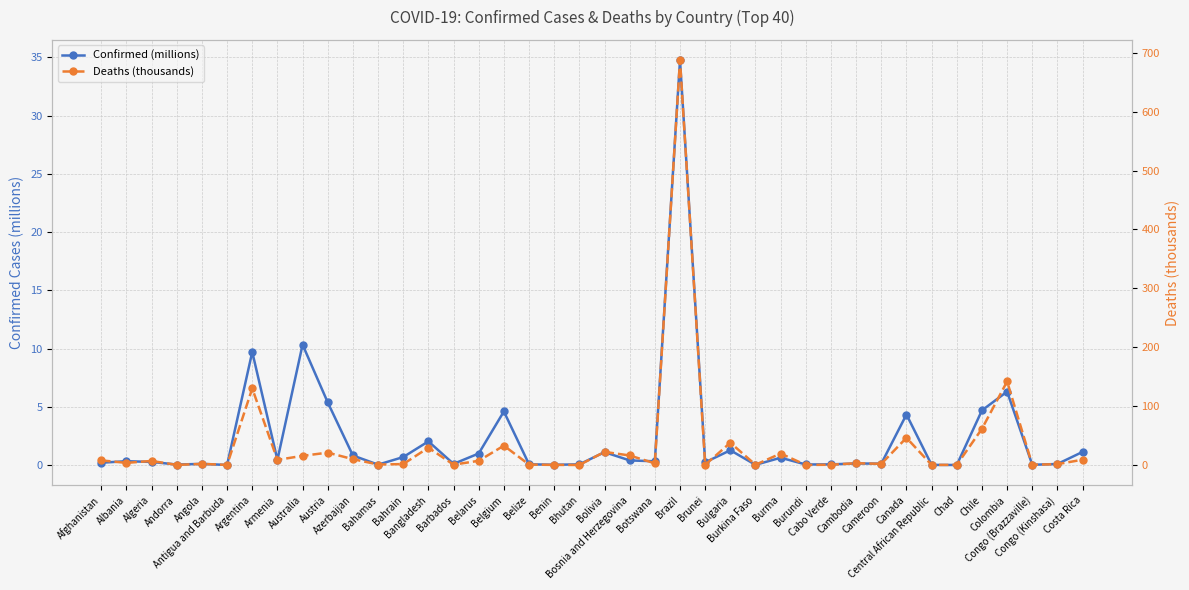

Rank the series by their maximum value, from highest to lowest.

Deaths (thousands), Confirmed (millions)